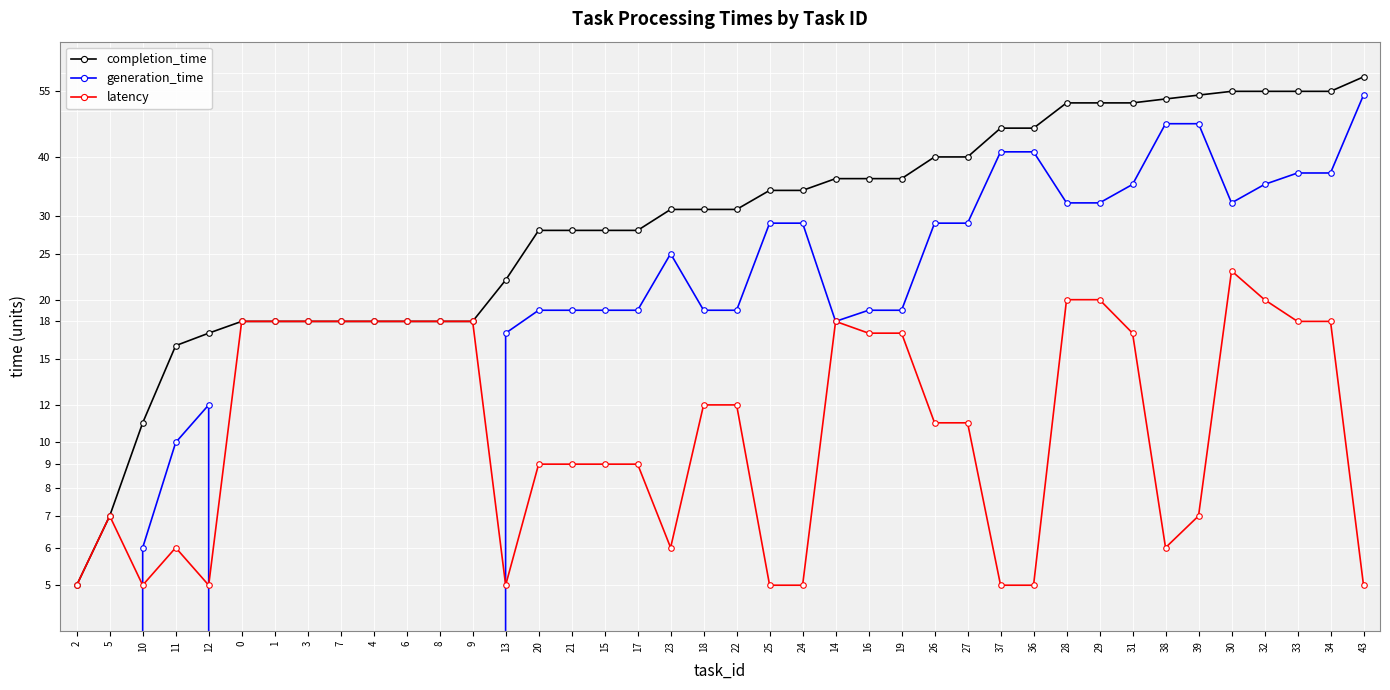

Is the value of latency at 13 greater than the value of generation_time at 23?

No